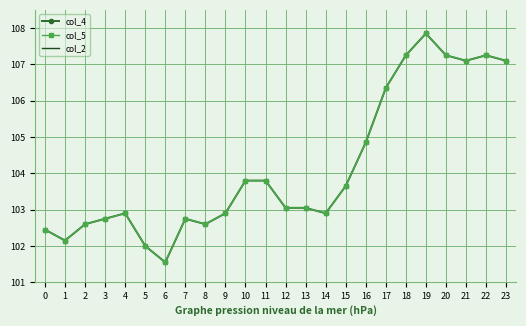

Reading right to left, transcribe all the data shown in this chart.

col_4: 23=107.1	22=107.2	21=107.1	20=107.2	19=107.8	18=107.2	17=106.3	16=104.8	15=103.7	14=102.9	13=103.0	12=103.0	11=103.8	10=103.8	9=102.9	8=102.6	7=102.8	6=101.5	5=102.0	4=102.9	3=102.8	2=102.6	1=102.2	0=102.5
col_5: 23=107.1	22=107.2	21=107.1	20=107.2	19=107.8	18=107.2	17=106.3	16=104.8	15=103.7	14=102.9	13=103.0	12=103.0	11=103.8	10=103.8	9=102.9	8=102.6	7=102.8	6=101.5	5=102.0	4=102.9	3=102.8	2=102.6	1=102.2	0=102.5
col_2: 23=2.4	22=2.4	21=2.4	20=2.4	19=2.4	18=2.4	17=2.4	16=2.4	15=2.4	14=2.4	13=2.4	12=2.4	11=2.4	10=2.4	9=2.4	8=2.4	7=2.4	6=2.4	5=2.4	4=2.4	3=2.4	2=2.4	1=2.4	0=2.4